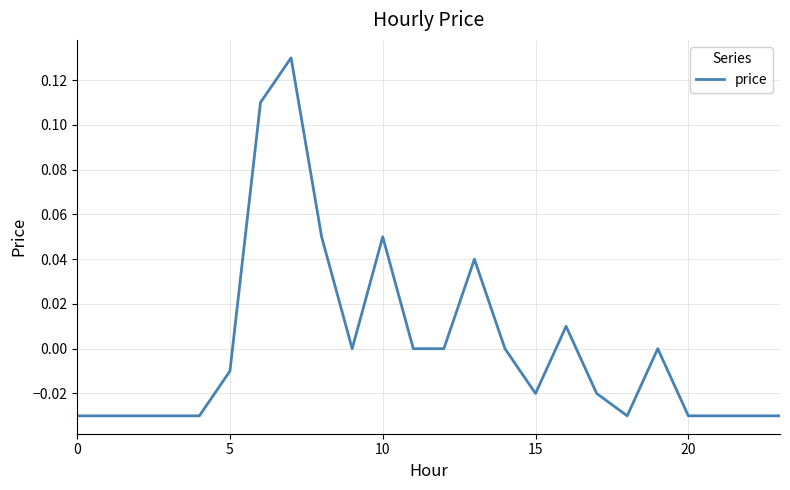

Is this an area chart (filled region under the line)?

No